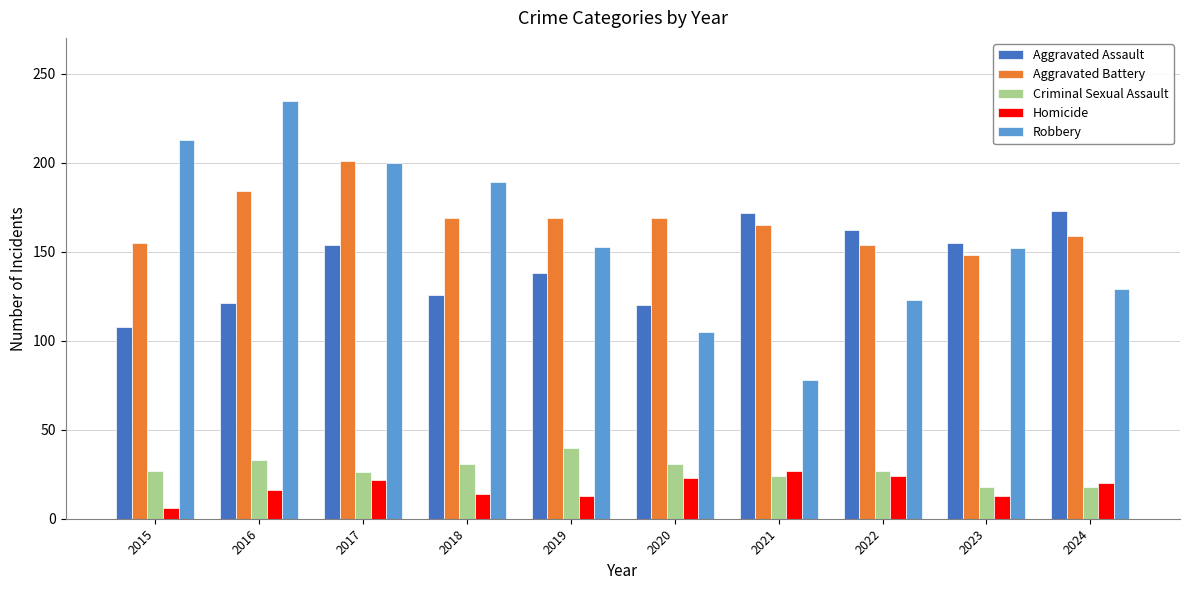

Is it true that Criminal Sexual Assault equals 31 at 2023?

False